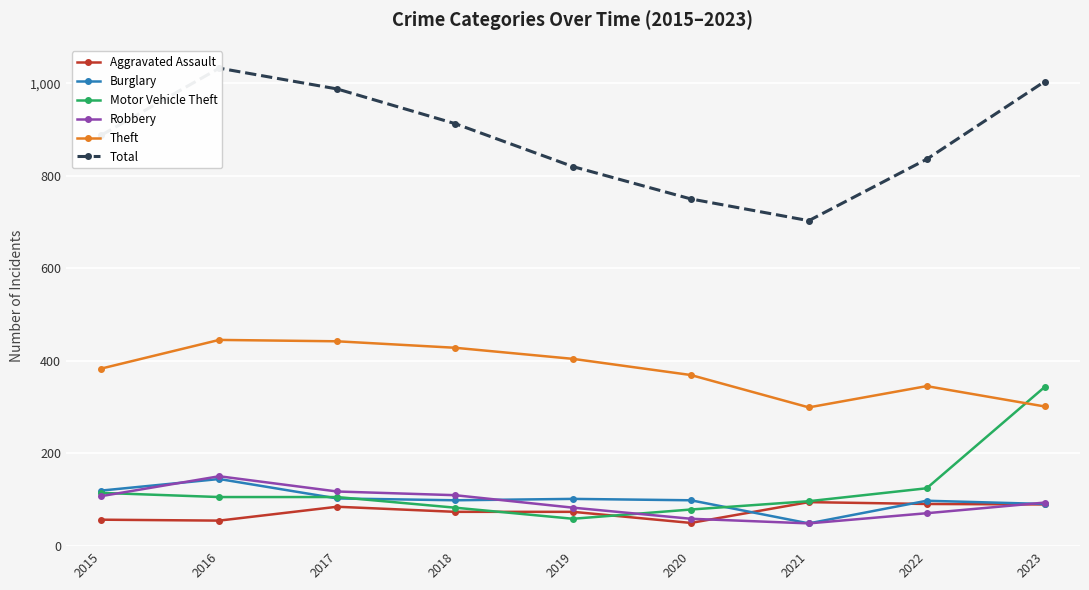

The value of Total at 2021 is 1098. True or false?

False